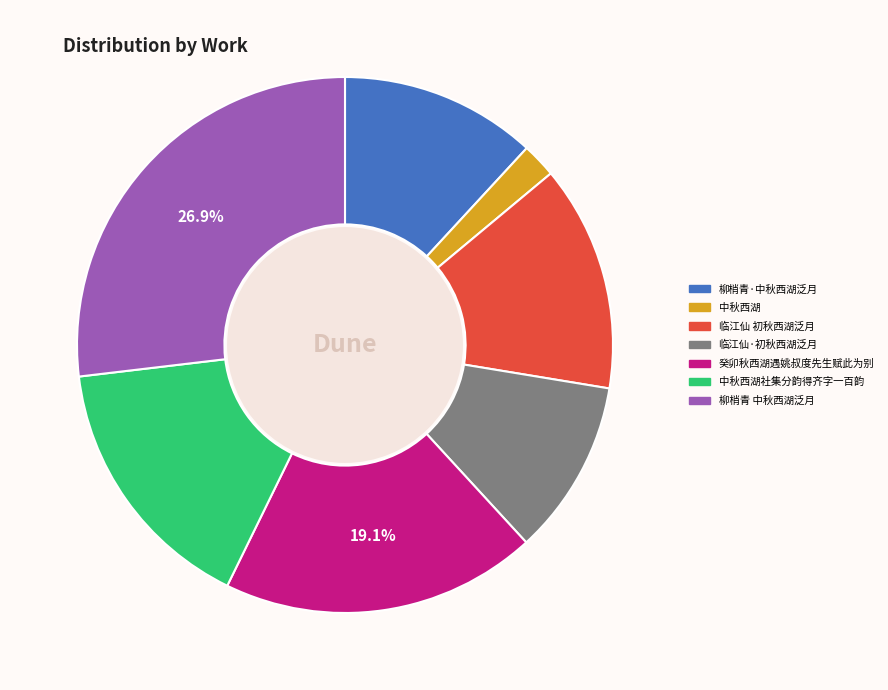

What percentage is the 癸卯秋西湖遇姚叔度先生赋此为别 slice, to the nearest percent?

19%